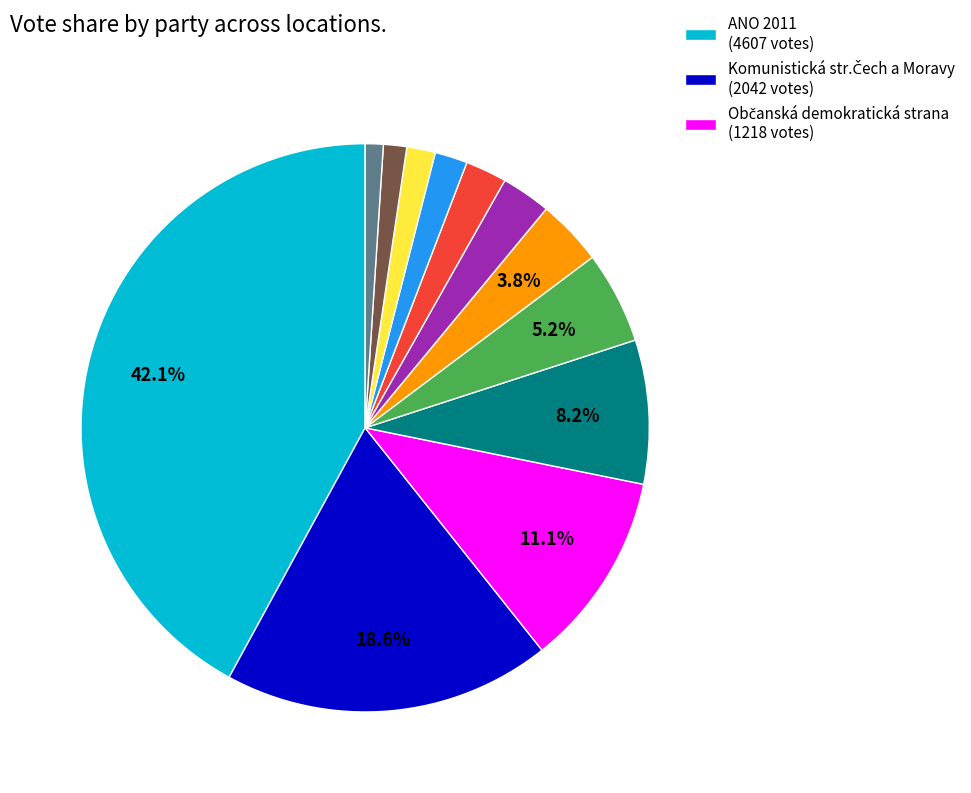

Does any single category account for the majority?

No